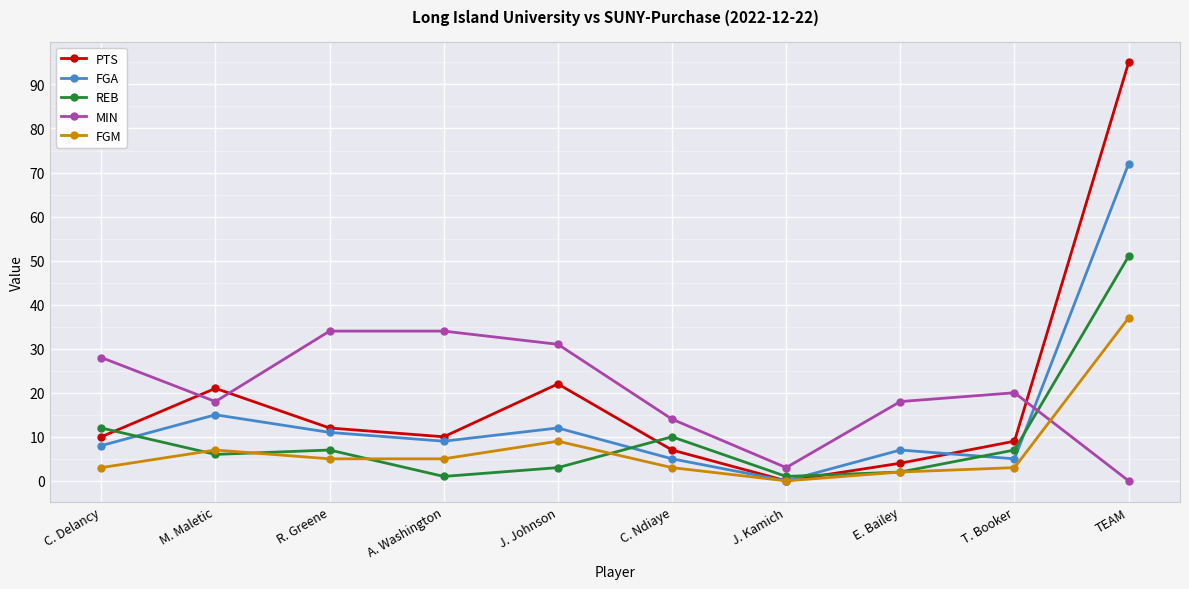

What is the total value across all series at J. Johnson?

77